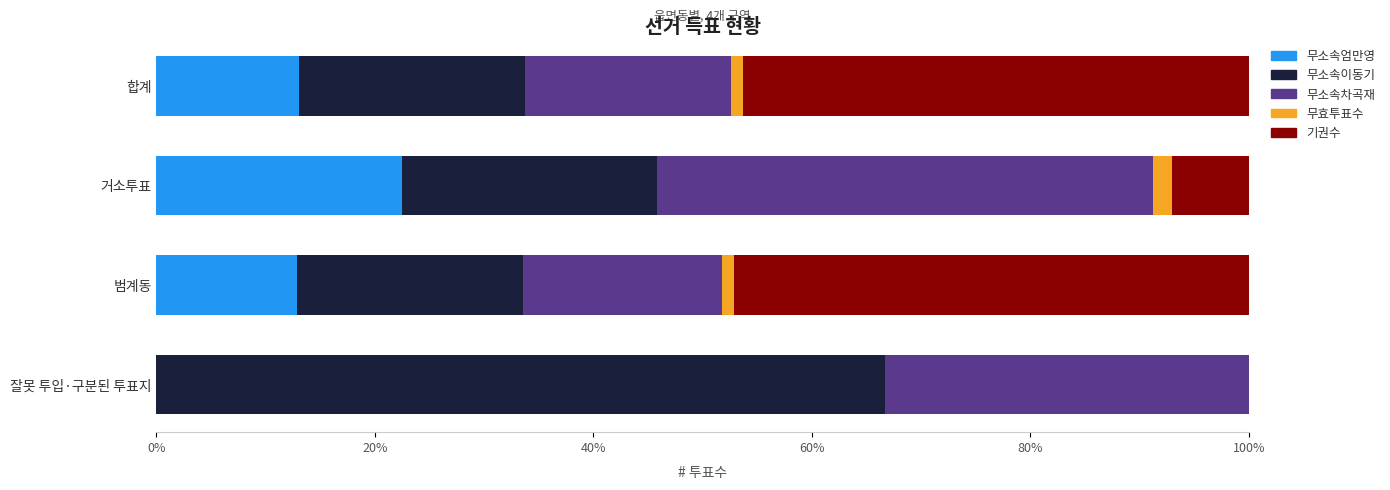

What is the average value of the 무소속엄만영 series?

12.1